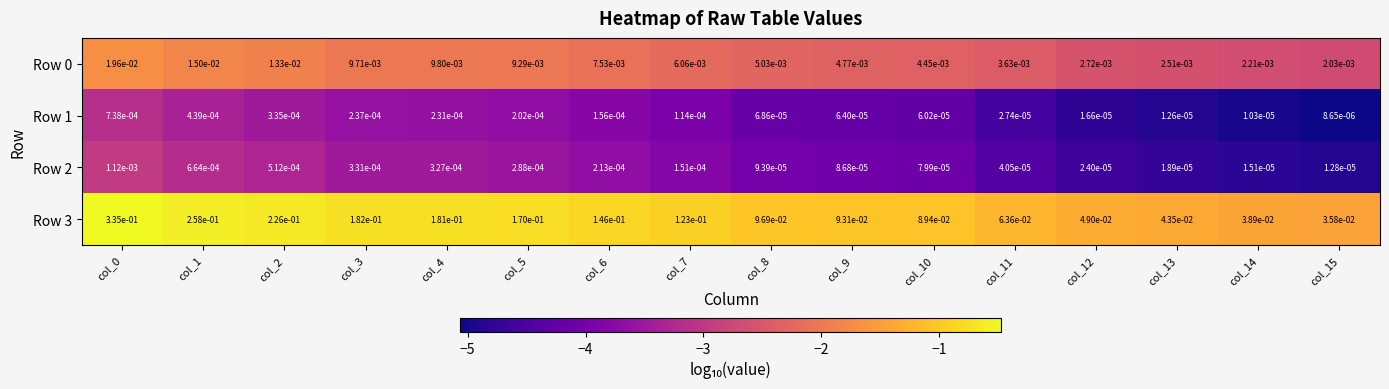

Is the value of Row 2 at col_5 greater than the value of Row 0 at col_11?

No